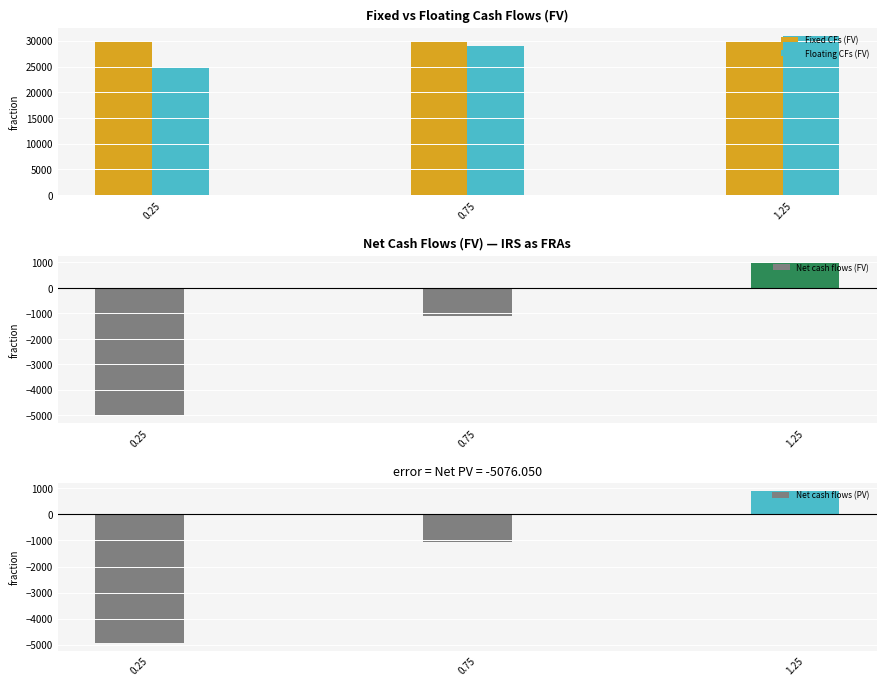

Between 0.75 and 1.25, which series saw the biggest shift?

Floating CFs (FV)